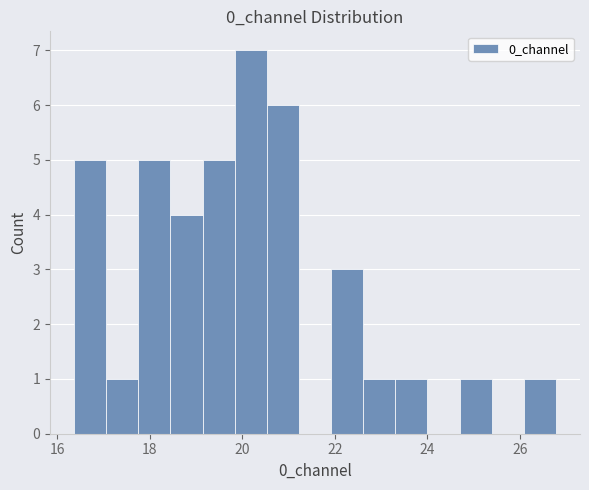

Read against the x-axis, roughly where is the centre of the tallest bar?

20.2